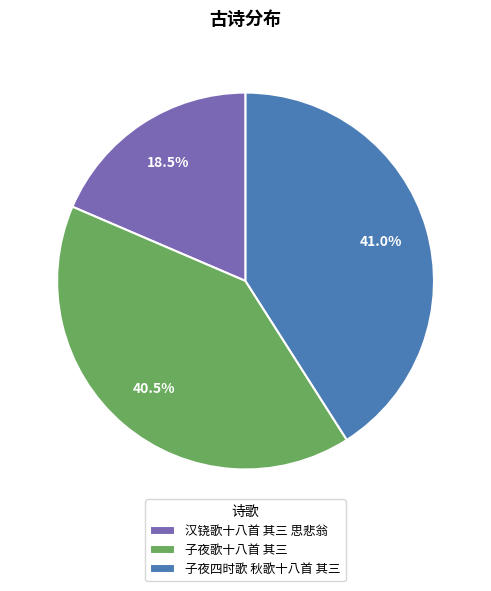

What is the smallest slice in the pie chart?

汉铙歌十八首 其三 思悲翁